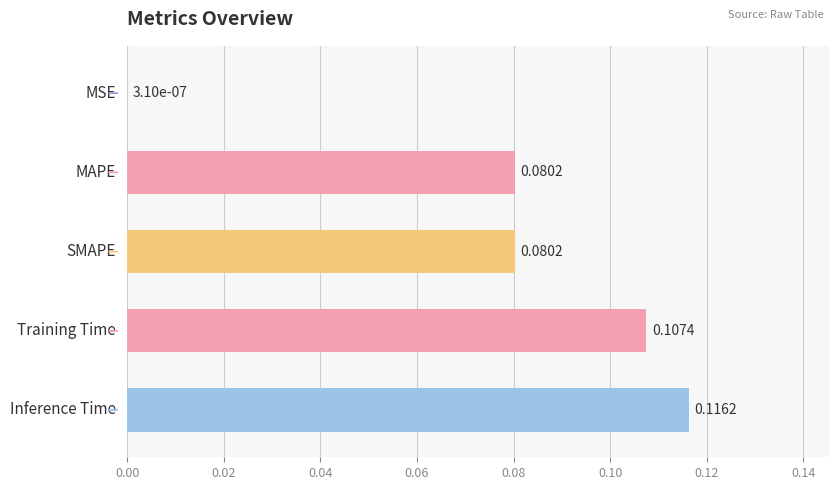

What is the sum of all values?

0.4